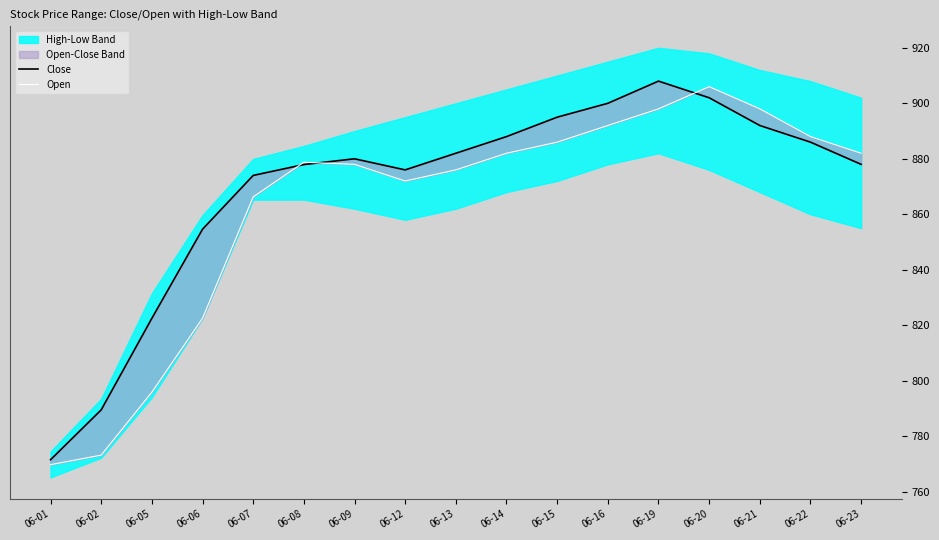

Which series has the widest spread of values?

Close